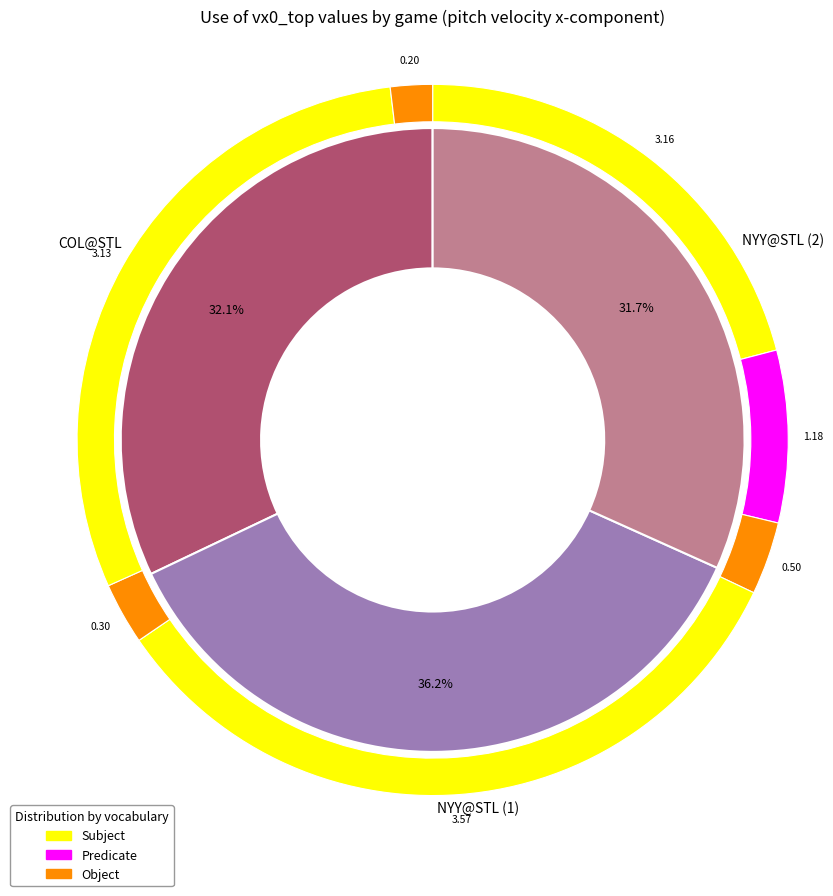

Is the sum of 776713 and 776758 greater than half?

Yes